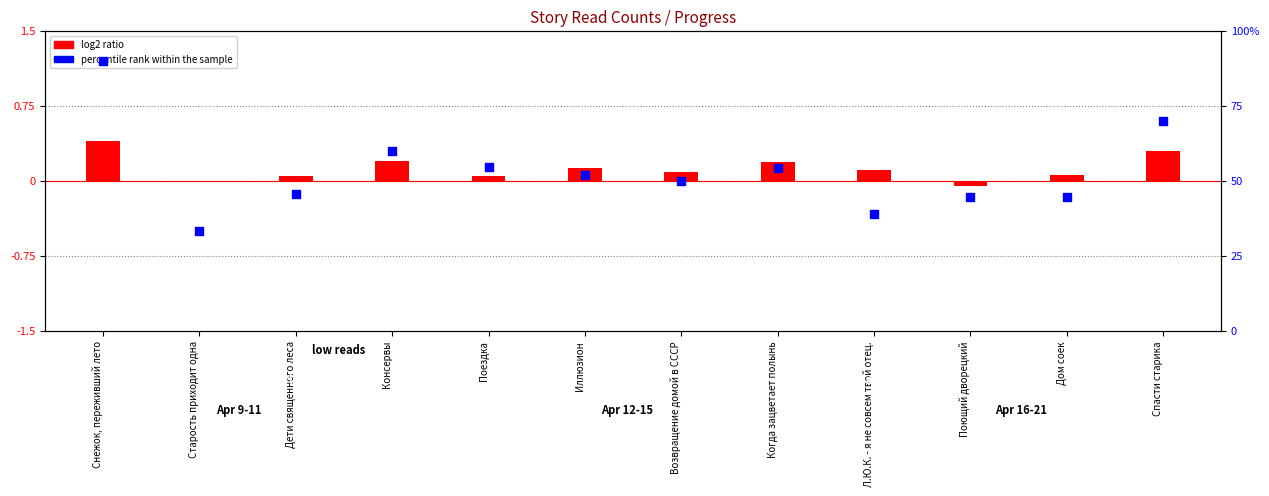

Which series contains the lowest Y value?

log2 ratio